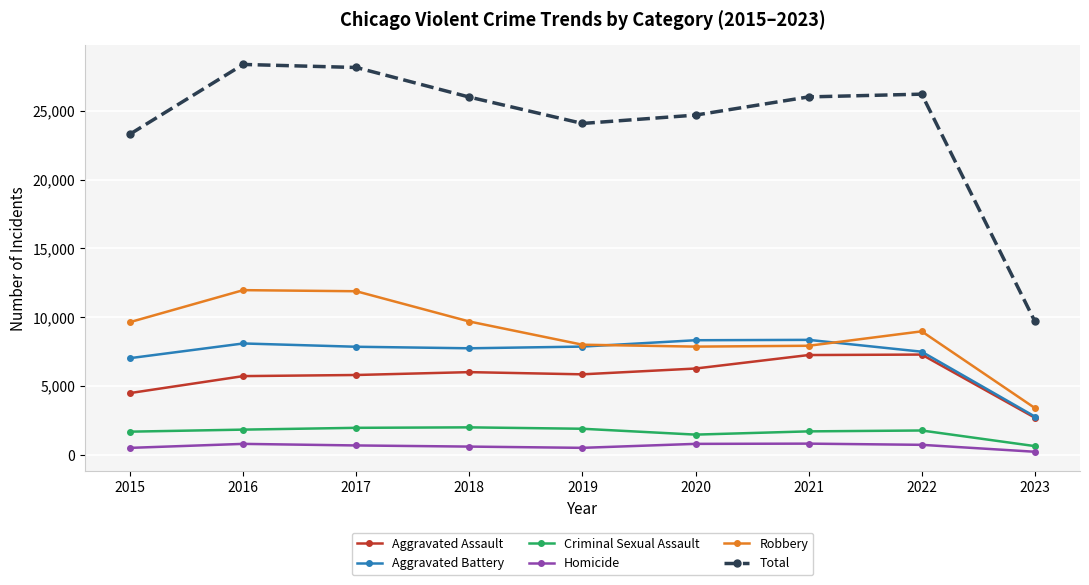

What is the sum of all Criminal Sexual Assault values?

14859